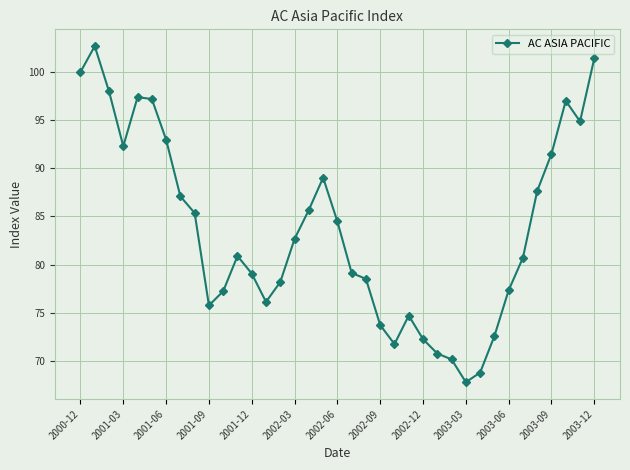

What is the difference between the maximum and minimum values?

34.9